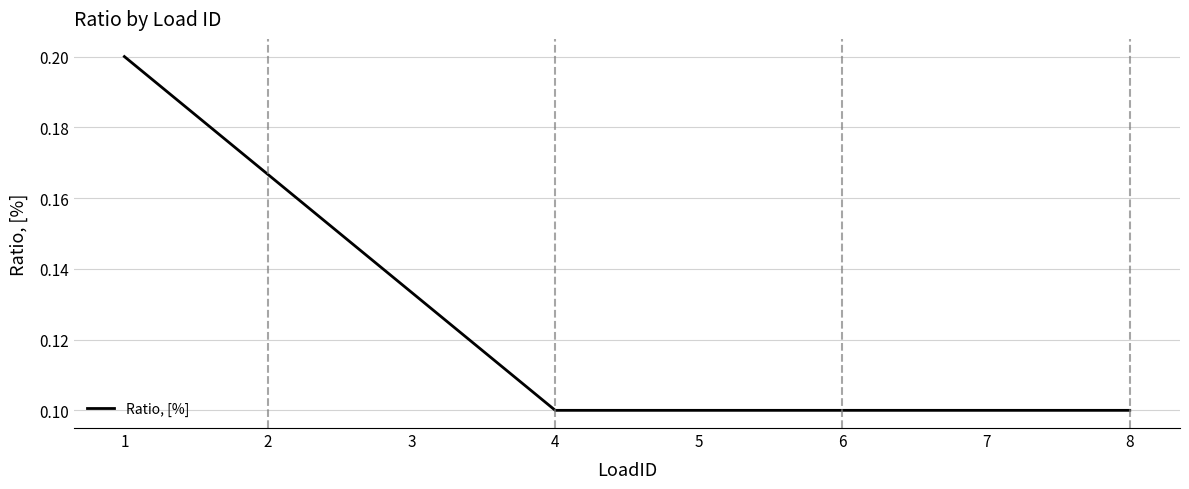

What is the sum of all values?

1.0